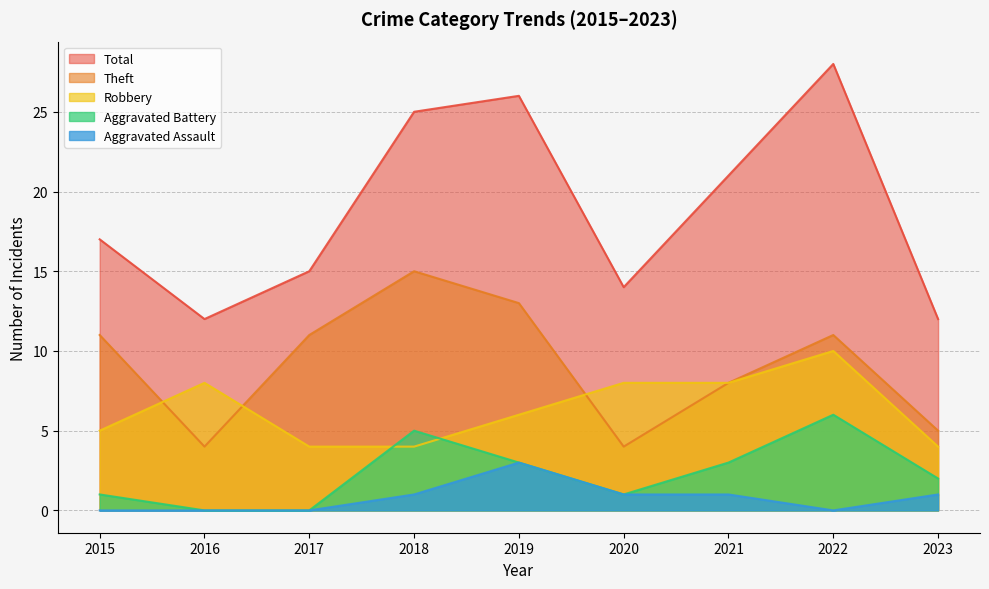

At which label does Aggravated Battery reach its minimum?

2016